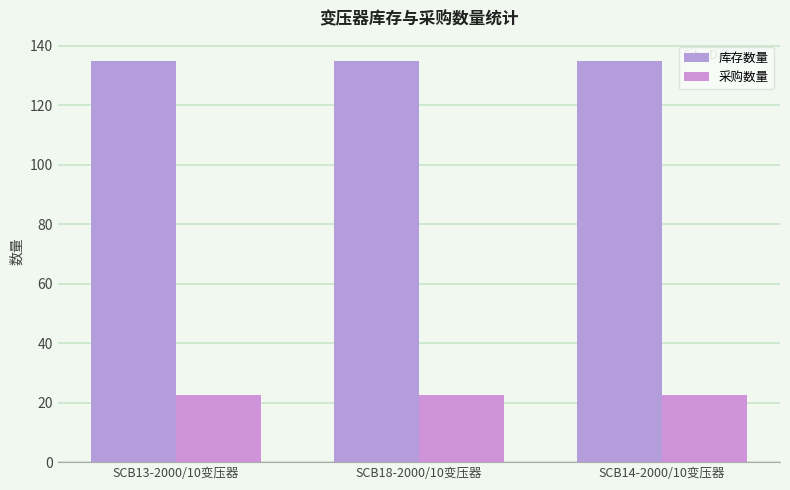

Is it true that 库存数量 equals 135.0 at SCB14-2000/10变压器?

True